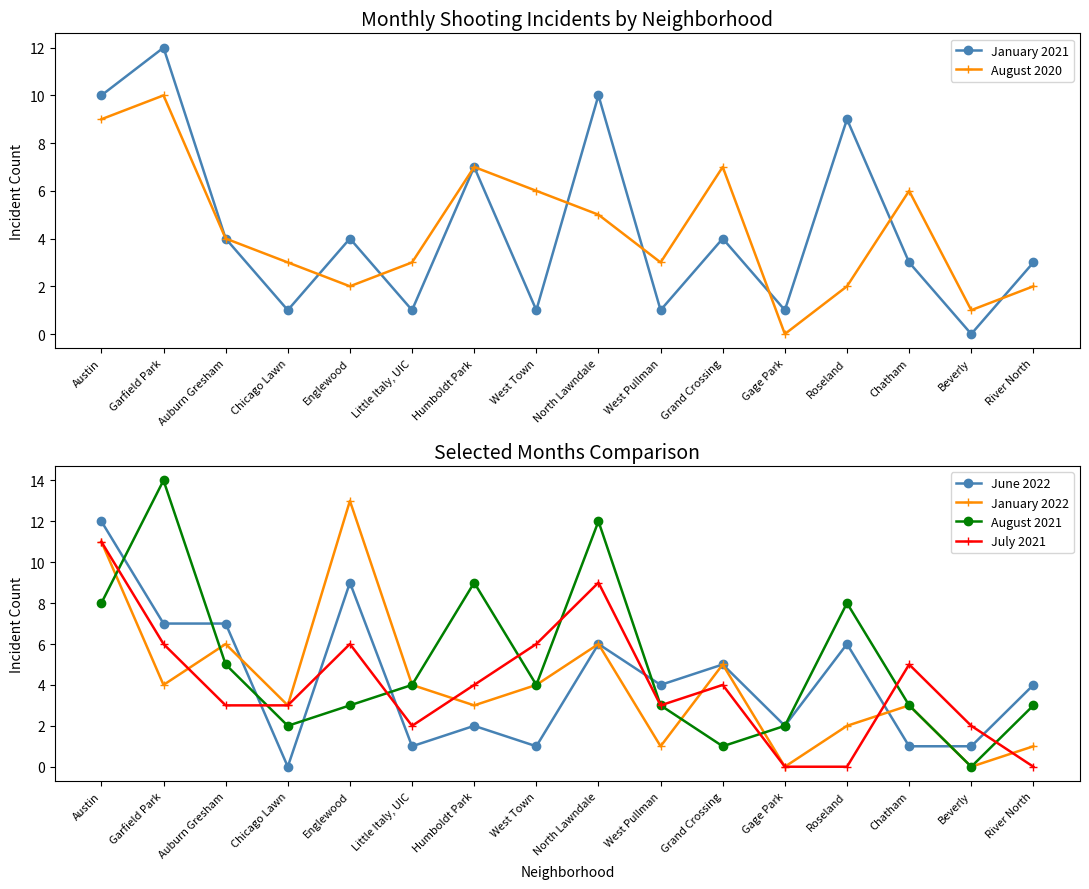

True or false: July 2021 has more than 2 points higher than both neighbors.

True